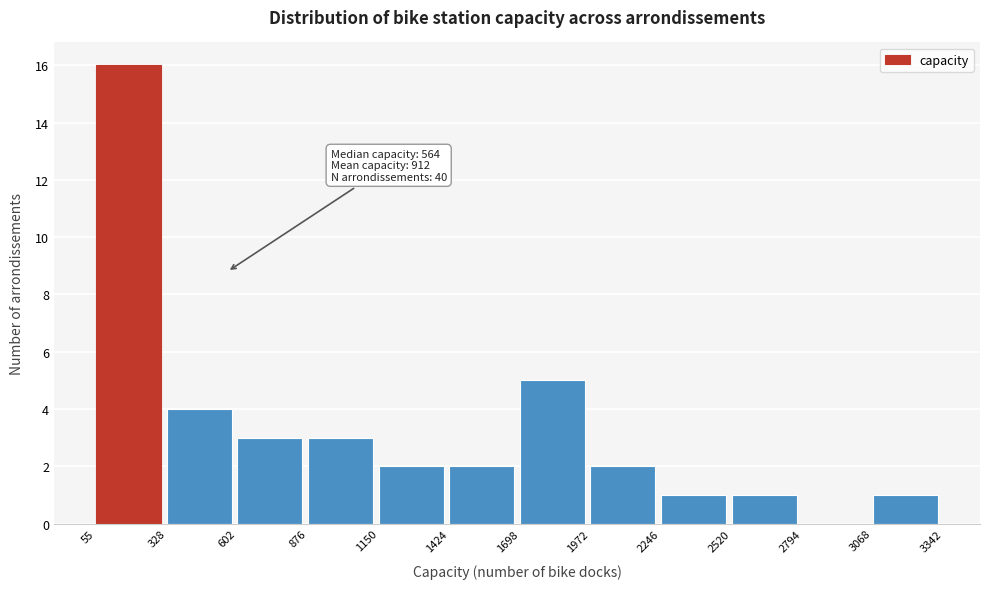

Over which range of the x-axis is the bar tallest?

55 to 328